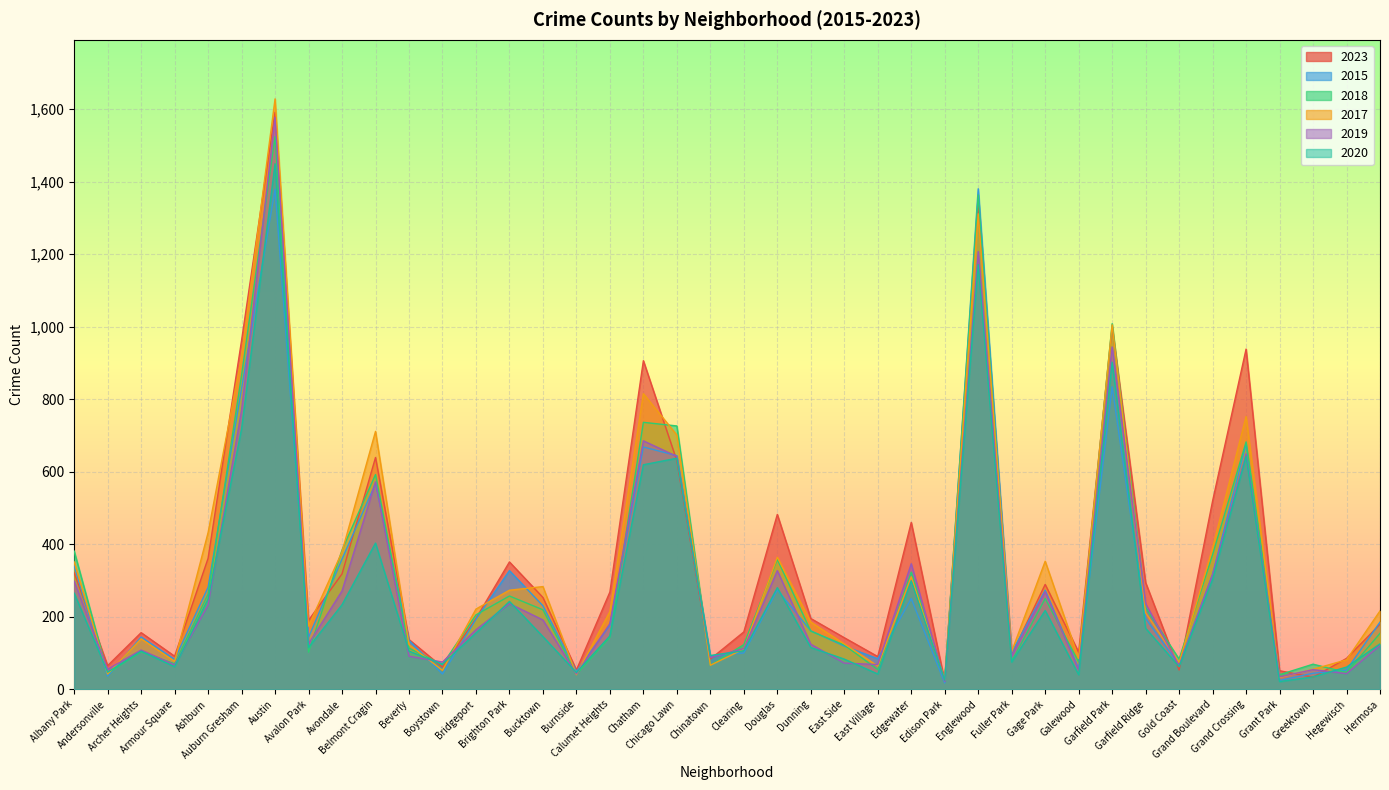

Rank the series at Grand Boulevard from highest to lowest value.

2023, 2017, 2018, 2015, 2019, 2020